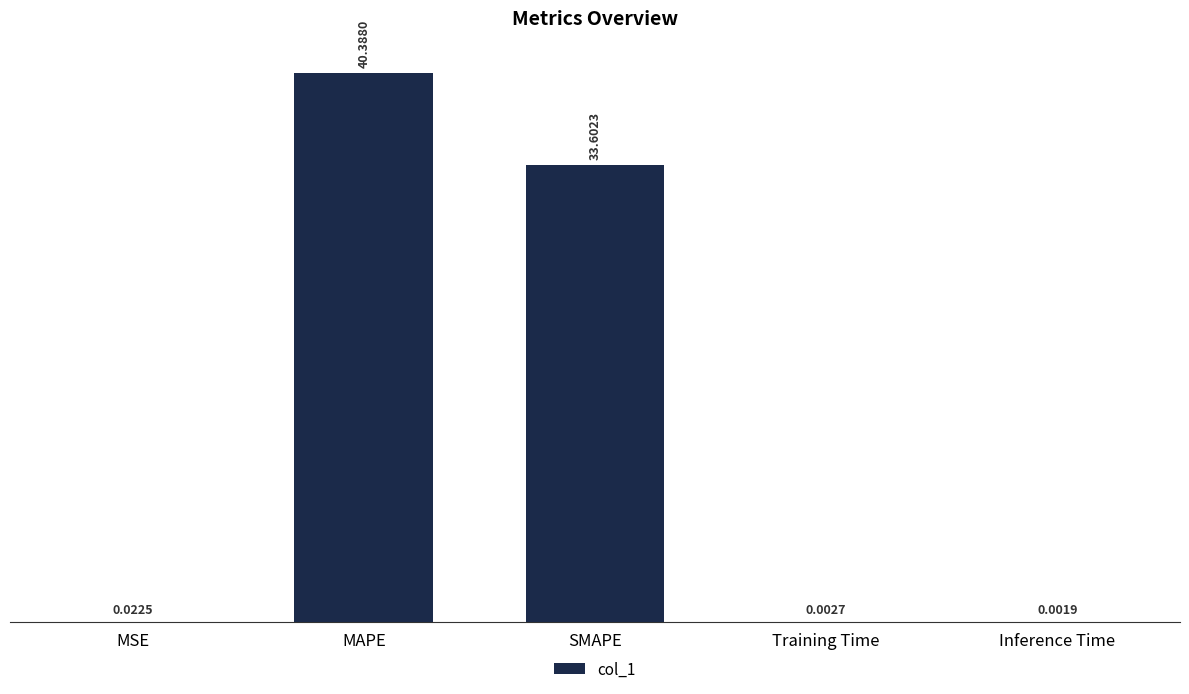

What is the sum of all values?

74.0